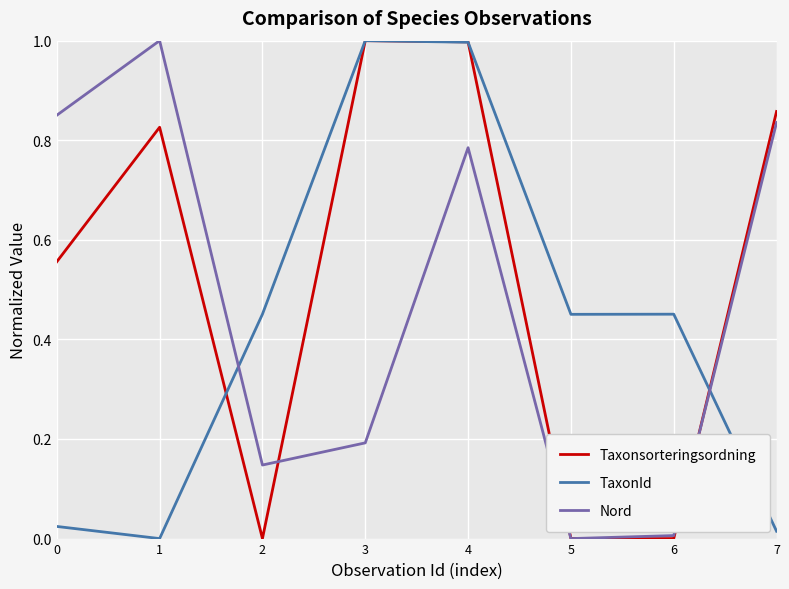

Count the number of categories in the chart.

8